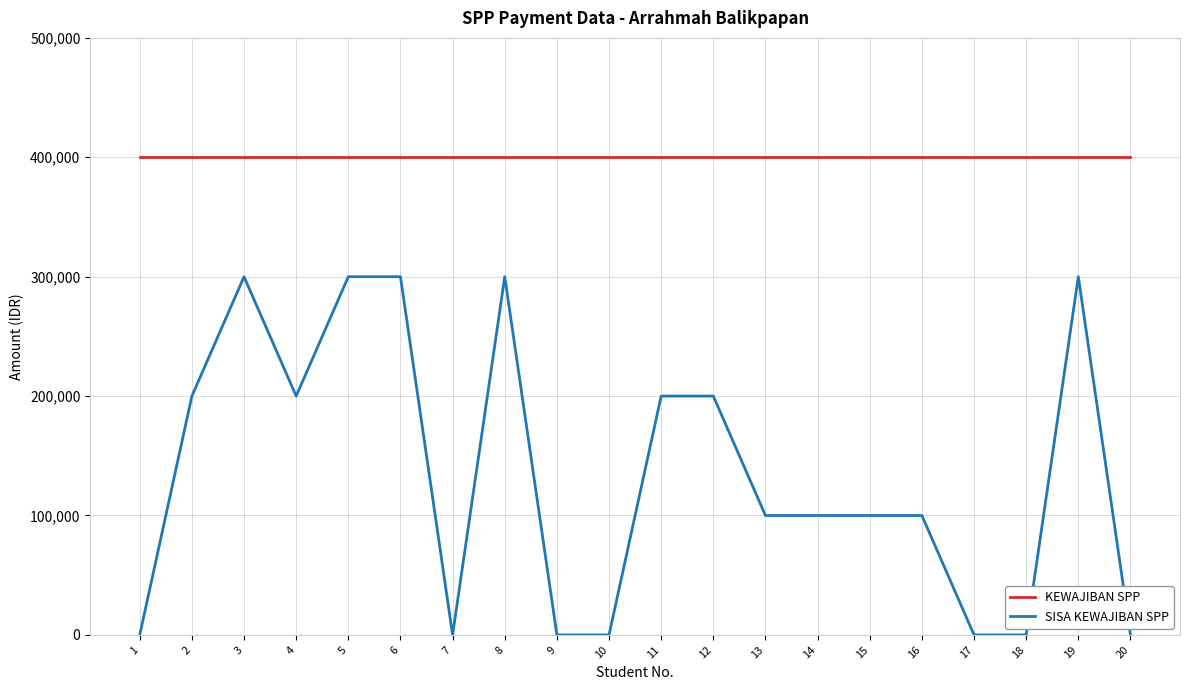

True or false: KEWAJIBAN SPP and SISA KEWAJIBAN SPP intersect in this chart.

False